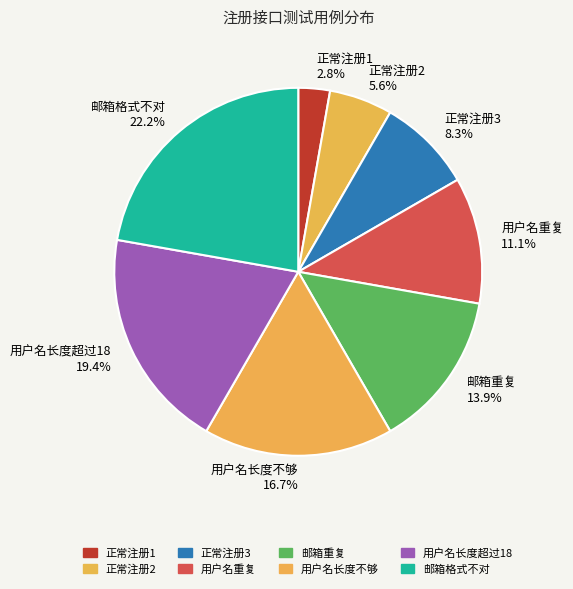

What percentage is the 邮箱格式不对 slice, to the nearest percent?

22%